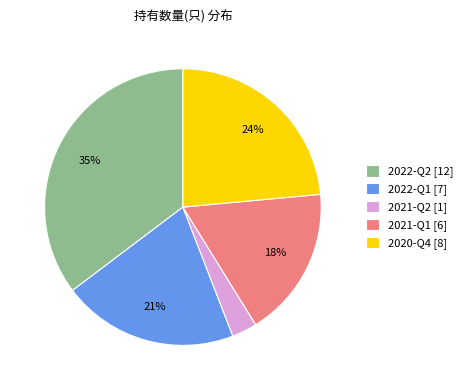

Is it true that 2022-Q1 is 21% of the pie?

True